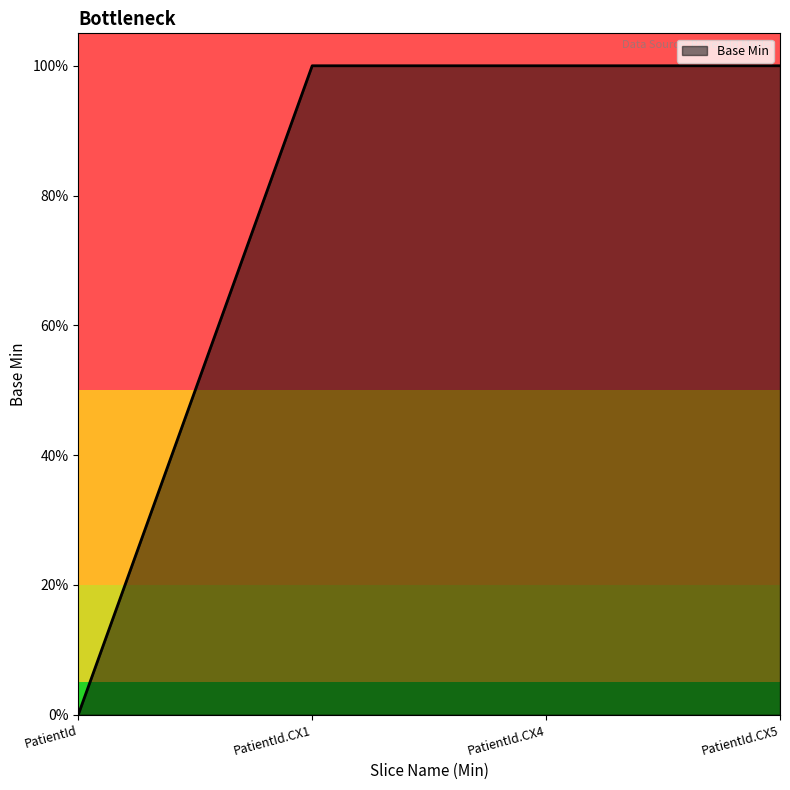

Is this an area chart (filled region under the line)?

Yes